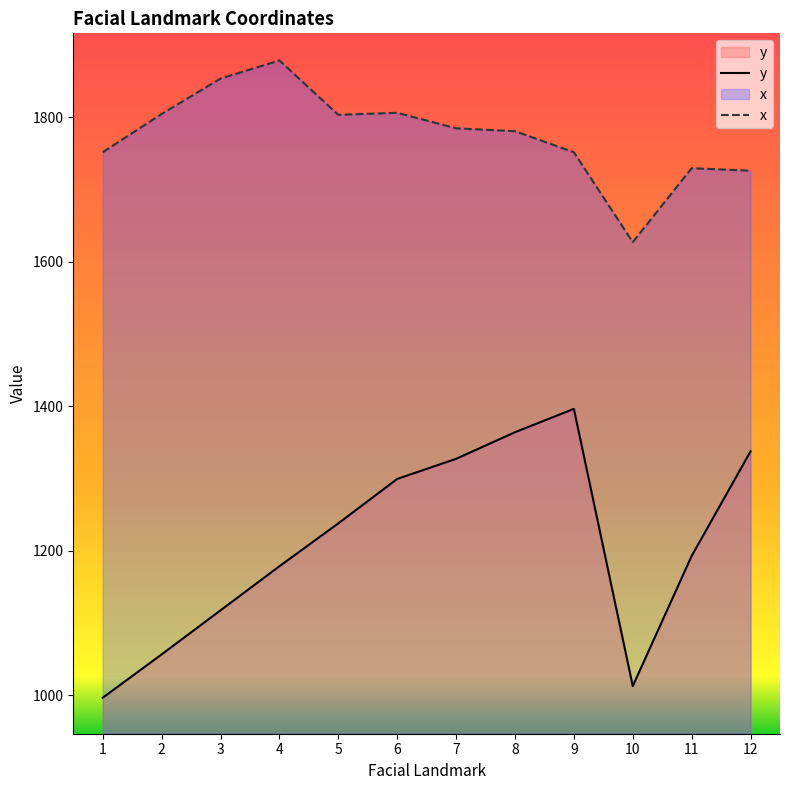

Does the chart display data point markers on the line(s)?

No